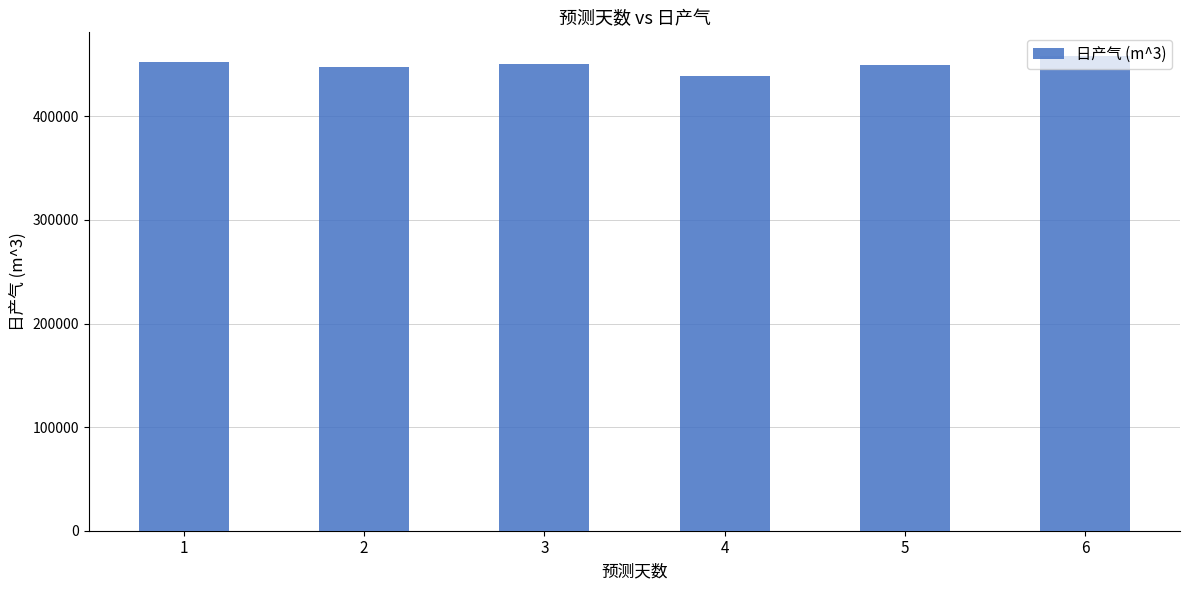

What is the value of the 2nd bar from the left?

448031.1